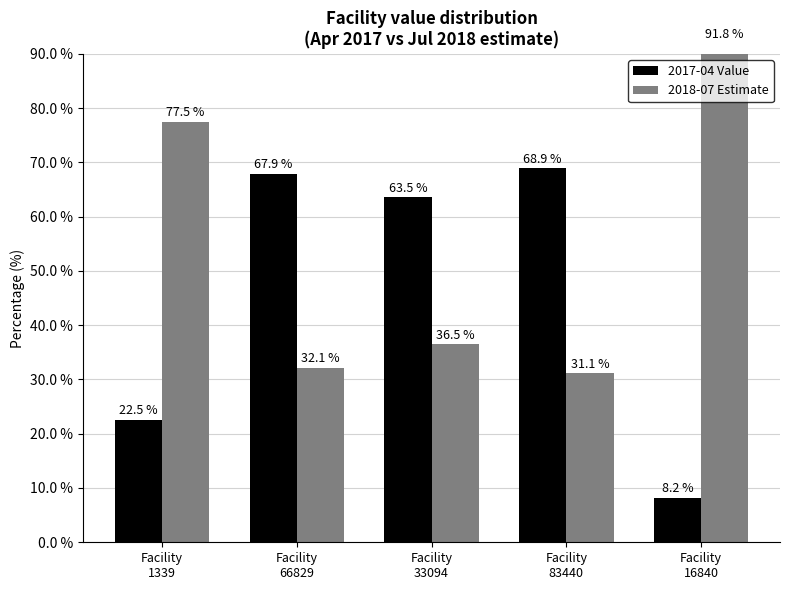

What value does the 2018-07 Estimate series have at Facility
66829?

32.1